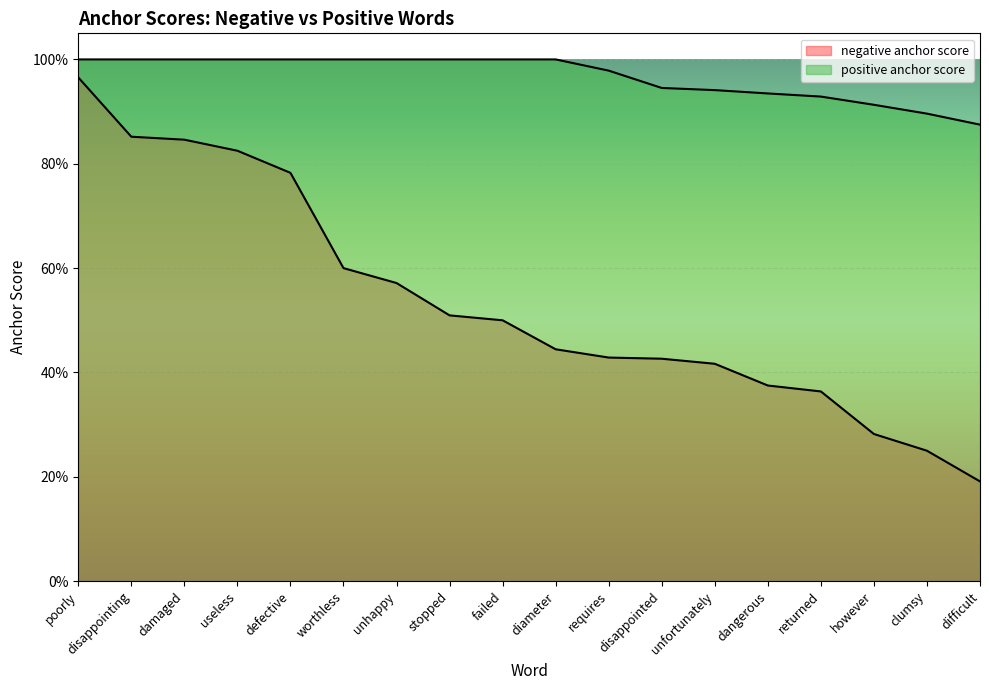

How many lines are shown in the chart?

2